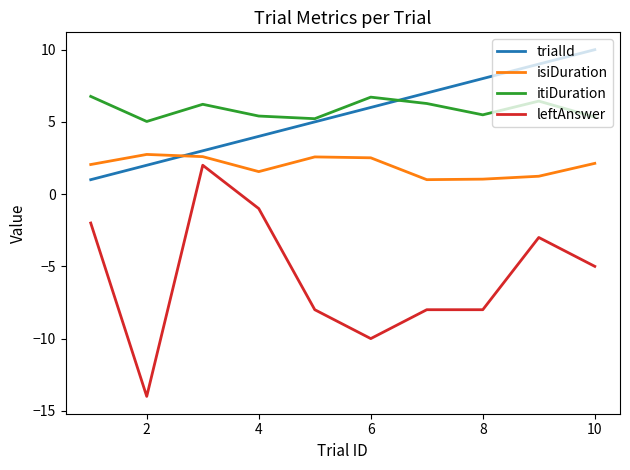

Which series has the largest range (max minus min)?

leftAnswer